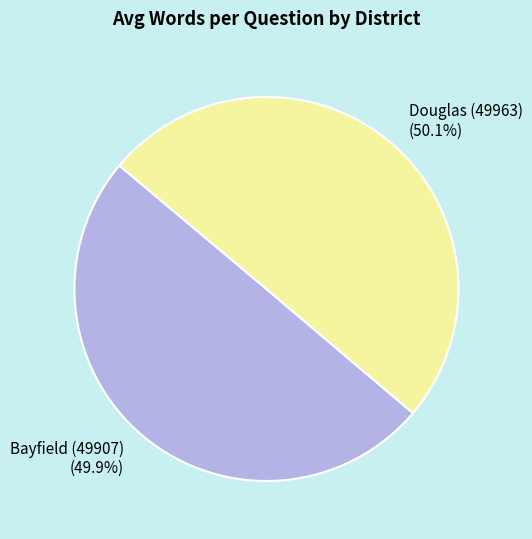

True or false: Douglas (49963) accounts for 50% of the total.

True